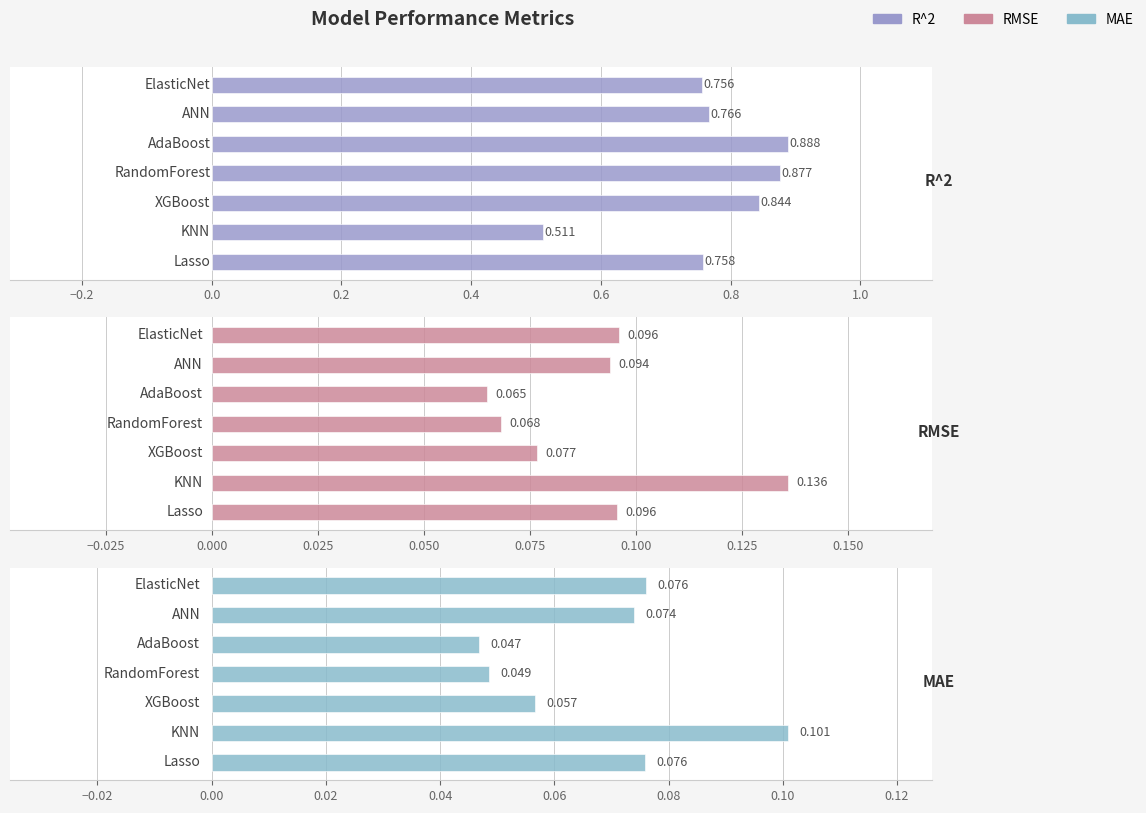

Which series changed the most between −0.4 and −0.2?

R^2